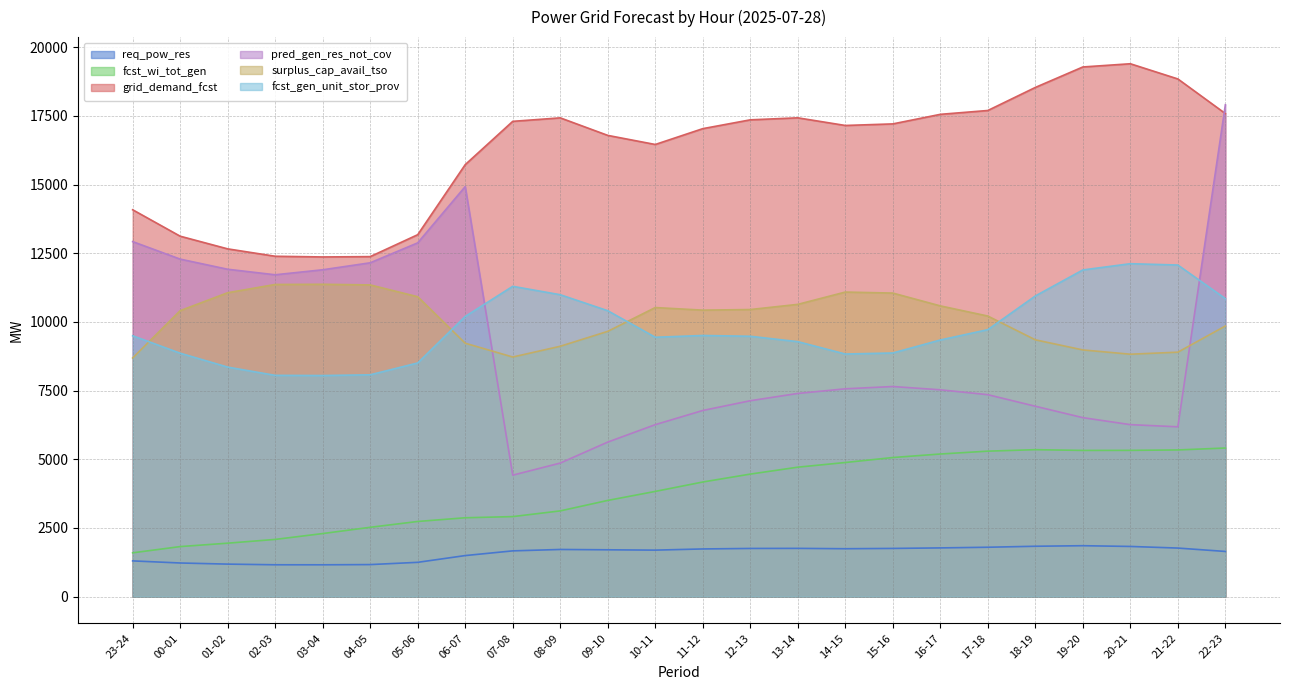

Does the chart have visible grid lines?

Yes